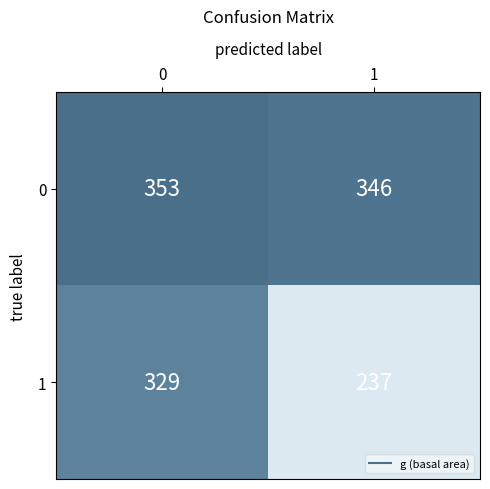

The 1 series shows 120 at 0. True or false?

False